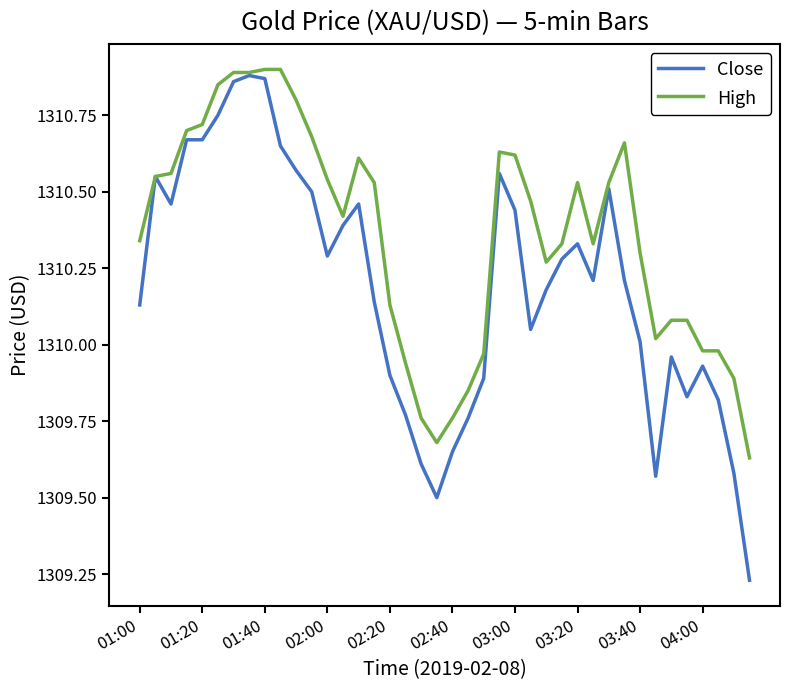

Rank the series by their average value, from highest to lowest.

High, Close